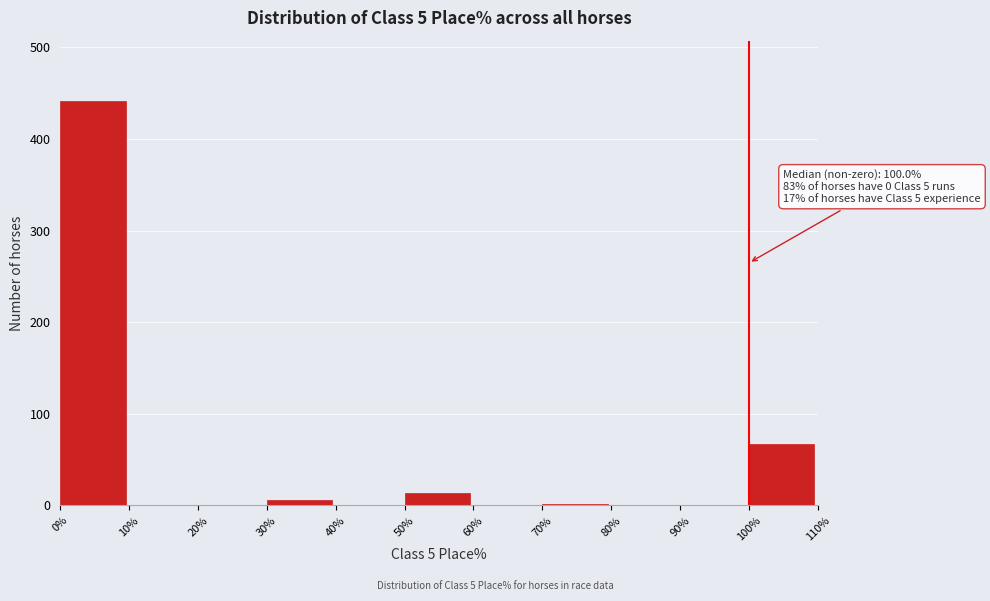

Over which range of the x-axis is the bar tallest?

0% to 10%